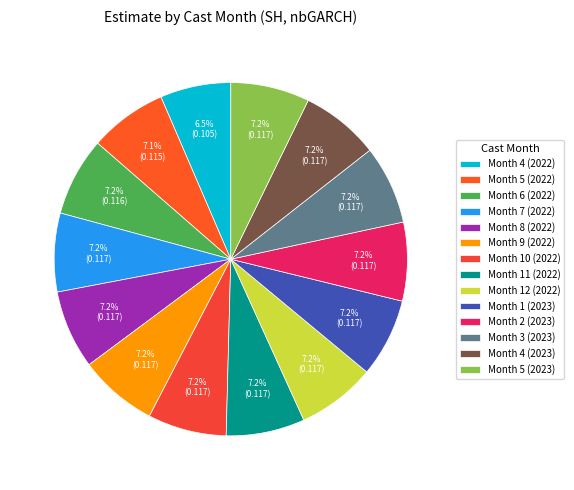

Count the number of slices in the pie.

14